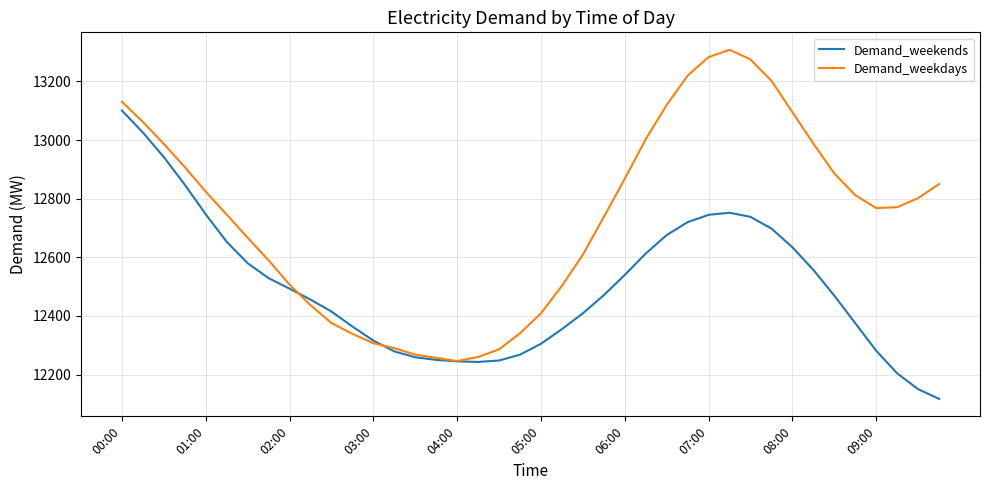

What is the maximum value shown in the chart?

13308